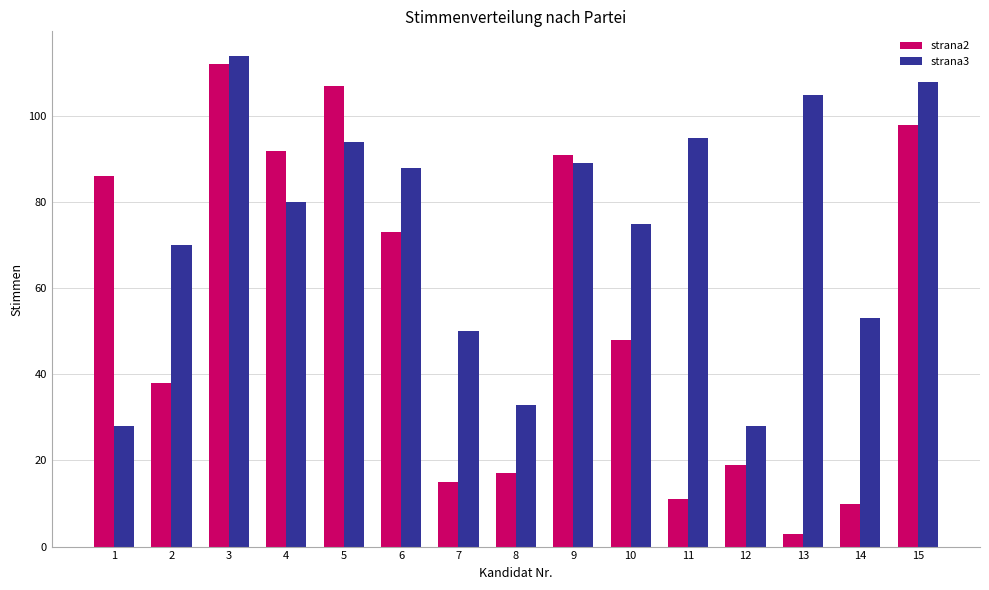

Is the value of strana3 at 1 greater than the value of strana2 at 1?

No